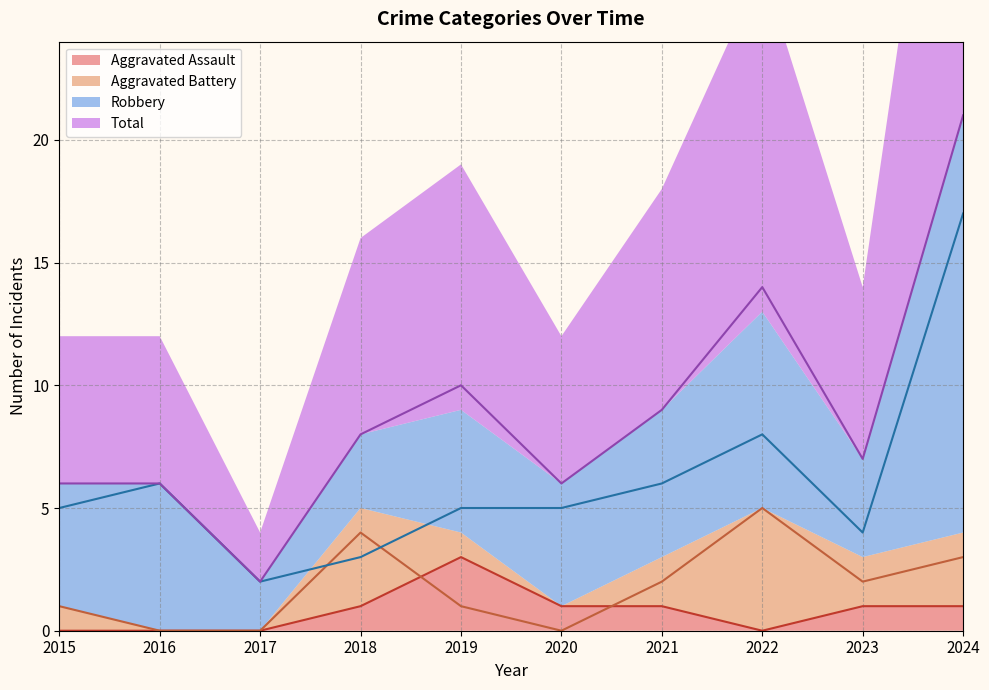

What is the value of the Aggravated Assault point at the 5th from the left?

3